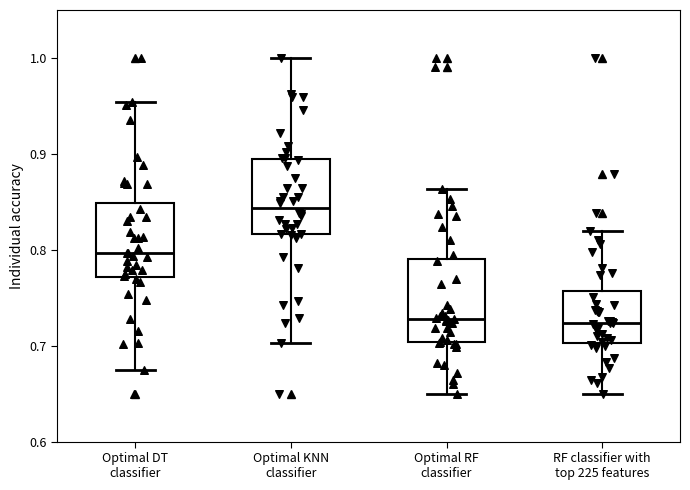

Reading left to right, transcribe this box plot: for each box, give where its median line is, the range the box spans, and where its two whiskers end, as read against the y-axis. The values are not printed on the chart, so give them approximately, as read against the axis.

Optimal DT classifier: median 0.80, box 0.77 to 0.85, whiskers 0.67 to 0.95
Optimal KNN classifier: median 0.84, box 0.82 to 0.89, whiskers 0.70 to 1.00
Optimal RF classifier: median 0.73, box 0.70 to 0.79, whiskers 0.65 to 0.86
RF classifier with top 225 features: median 0.72, box 0.70 to 0.76, whiskers 0.65 to 0.82